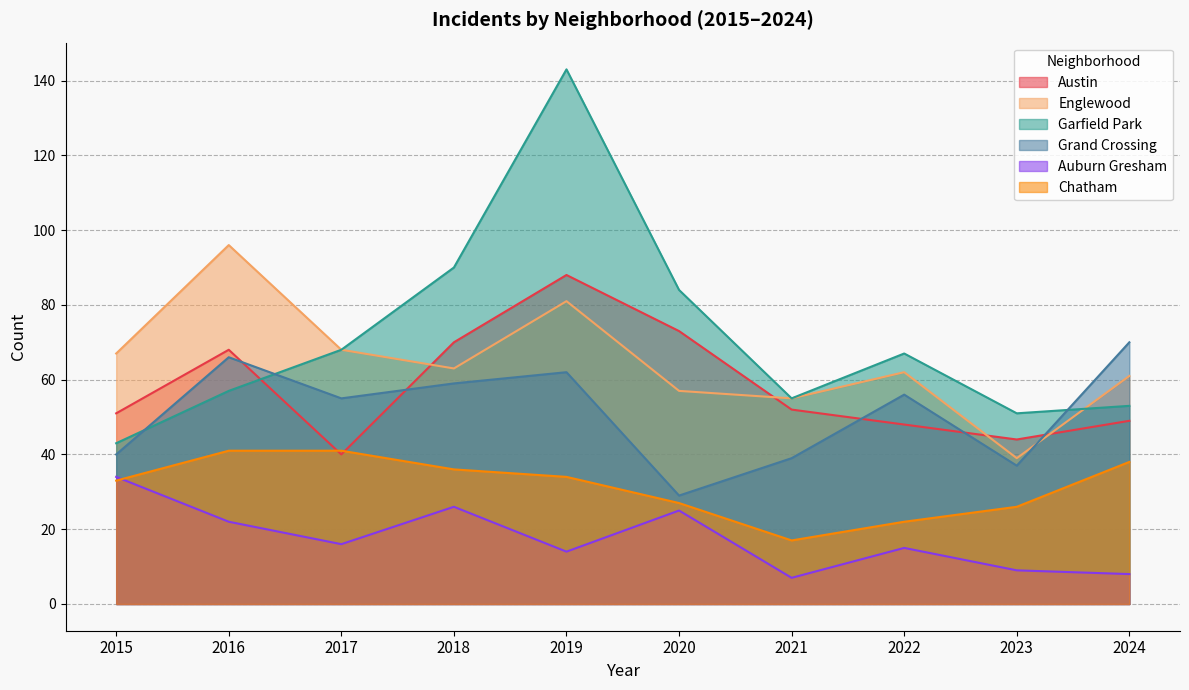

Which series has the largest total across all categories?

Garfield Park